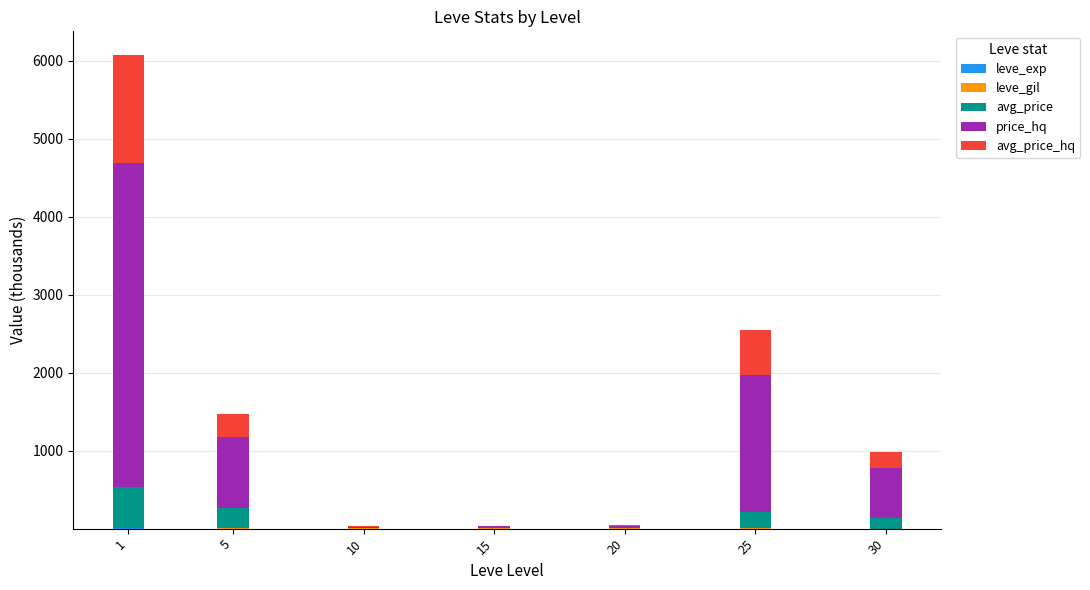

What is the total value across all series at 10?

33.0